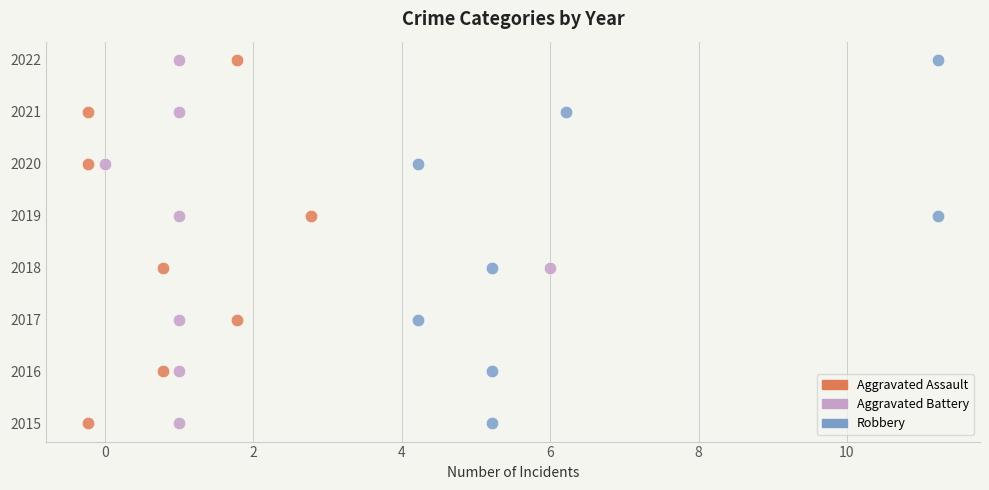

Which series reaches the minimum Y coordinate?

Aggravated Assault